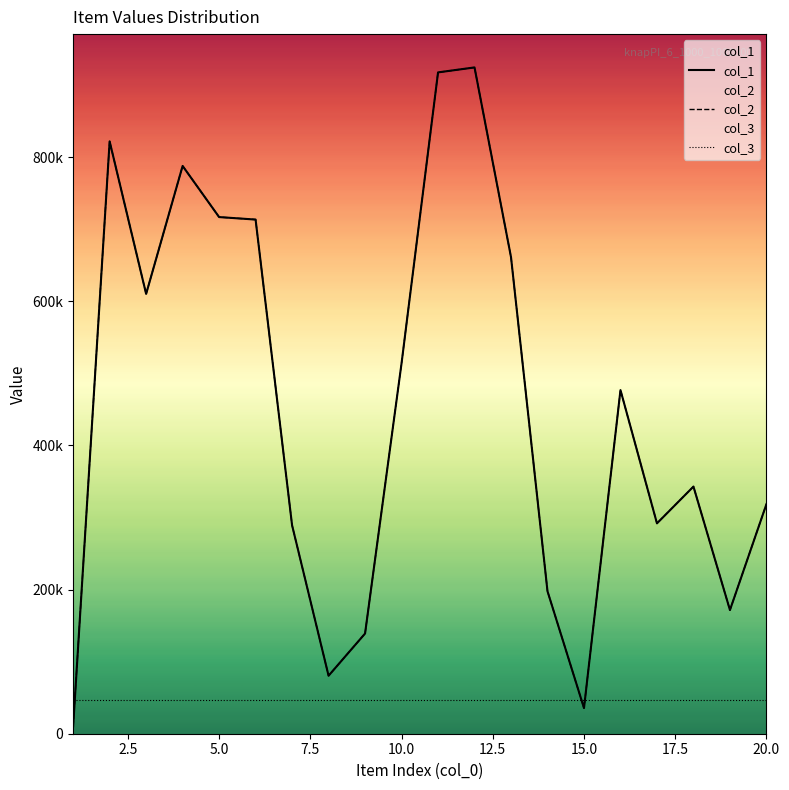

What is the minimum value for col_3?

46233.8